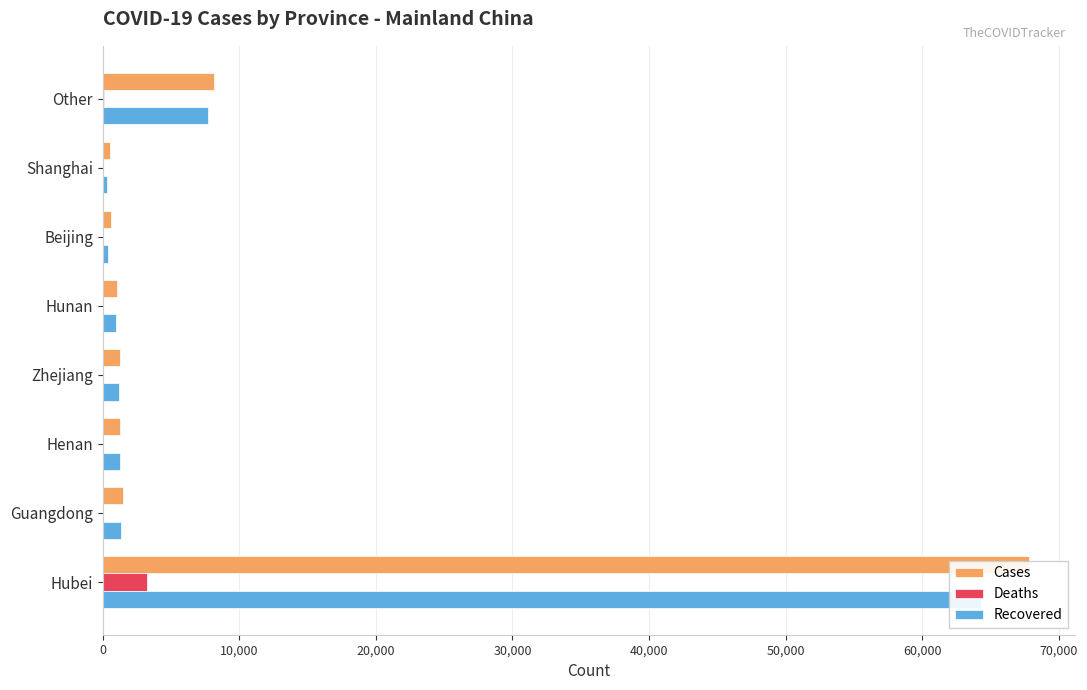

Reading right to left, list all the values displayed in this chart.

Cases: 8143	516	580	1018	1257	1276	1459	67803
Deaths: 70	7	8	4	1	22	8	3219
Recovered: 7687	341	418	1014	1226	1251	1357	64281